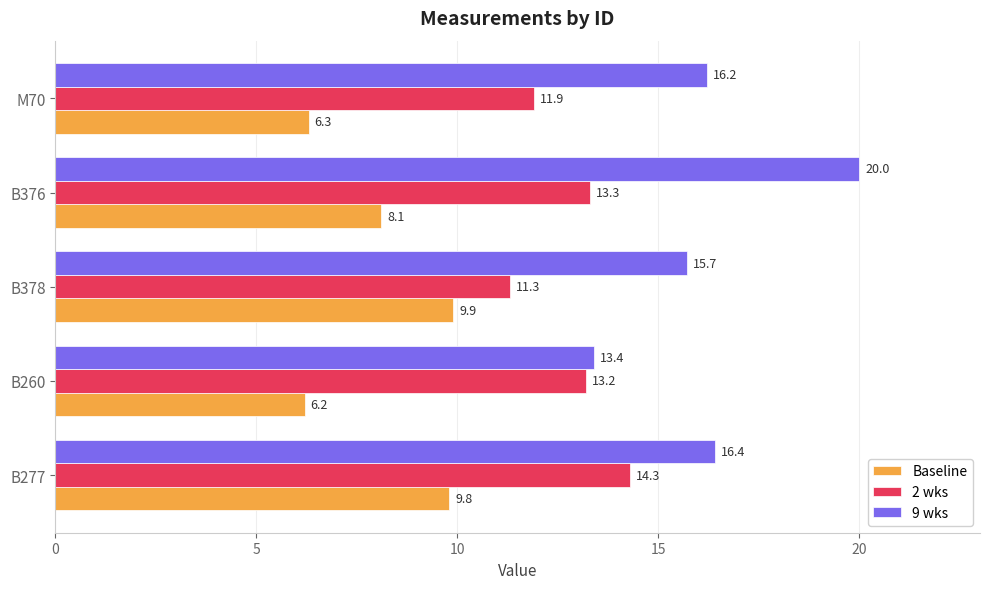

Where is 2 wks nearest to the value 12?

M70